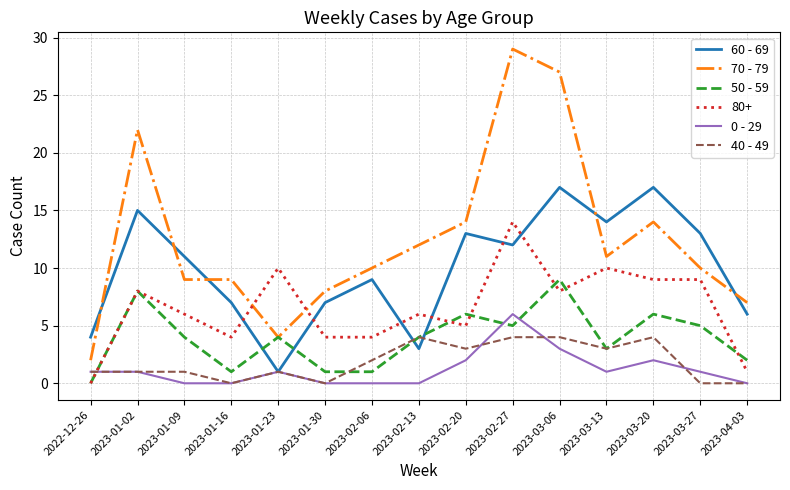

Read the 0 - 29 value at 2023-02-27.

6